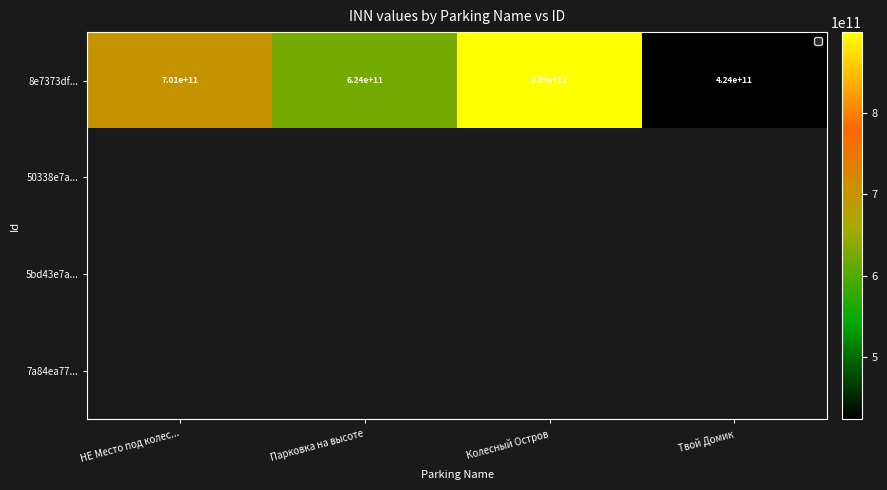

Which category has the highest value in the 8e7373df... series?

Колесный Остров